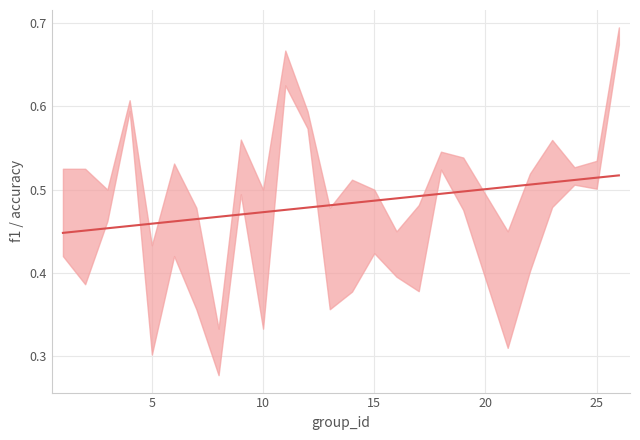

True or false: the data has more than 0 interior local peaks.

False